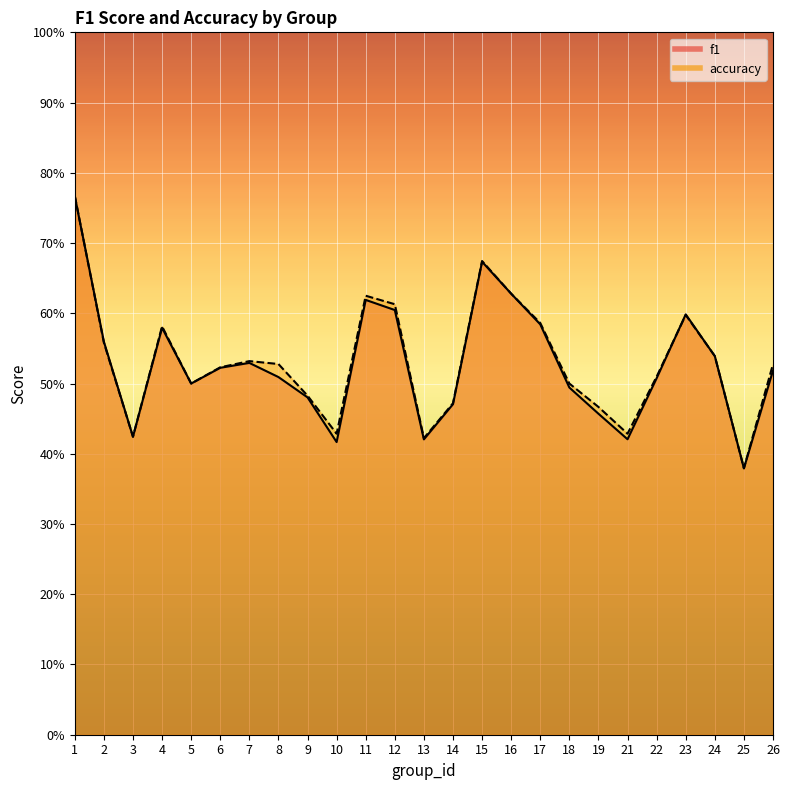

Reading left to right, extract all data points from this chart.

f1: 0.8	0.6	0.4	0.6	0.5	0.5	0.5	0.5	0.5	0.4	0.6	0.6	0.4	0.5	0.7	0.6	0.6	0.5	0.5	0.4	0.5	0.6	0.5	0.4	0.5
accuracy: 0.8	0.6	0.4	0.6	0.5	0.5	0.5	0.5	0.5	0.4	0.6	0.6	0.4	0.5	0.7	0.6	0.6	0.5	0.5	0.4	0.5	0.6	0.5	0.4	0.5